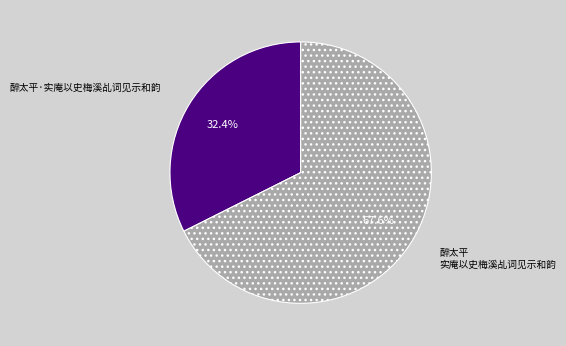

Which has a higher value, 醉太平 实庵以史梅溪乩词见示和韵 or 醉太平·实庵以史梅溪乩词见示和韵?

醉太平 实庵以史梅溪乩词见示和韵